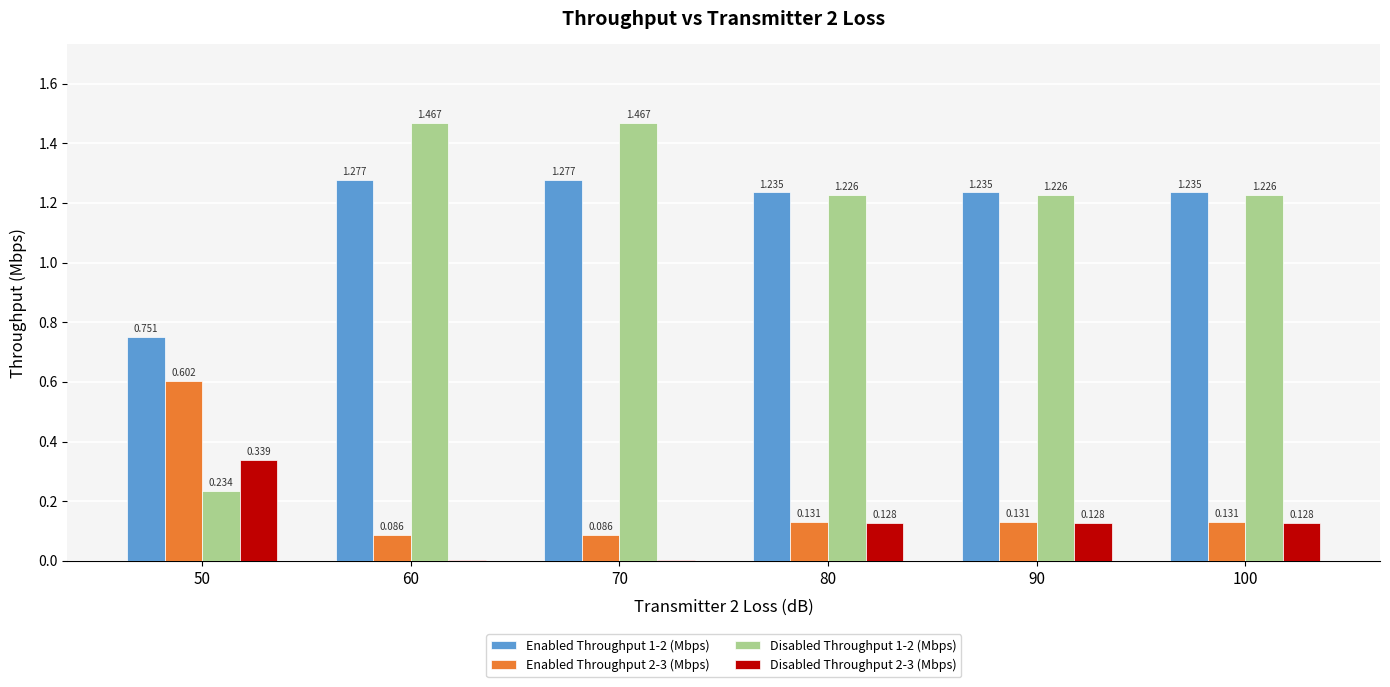

Is the value of Disabled Throughput 2-3 (Mbps) at 70 greater than the value of Disabled Throughput 1-2 (Mbps) at 60?

No